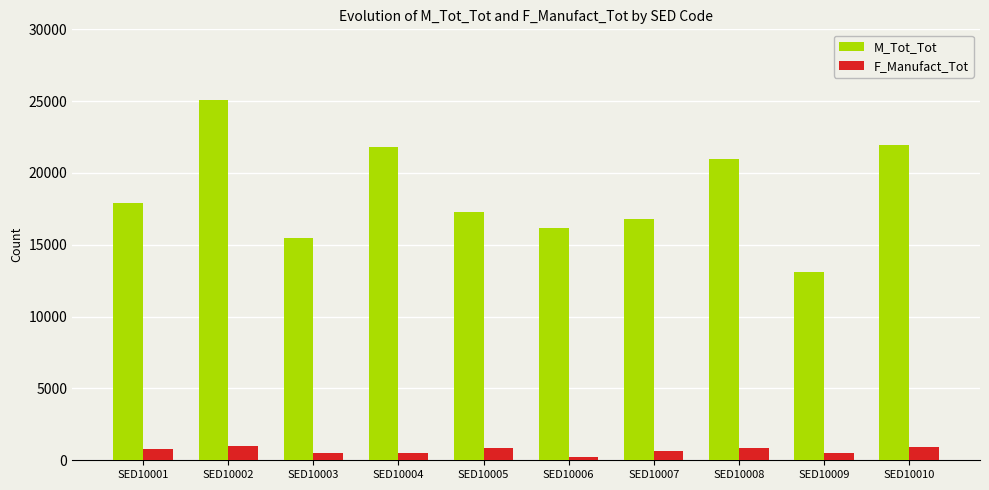

Which series has the widest spread of values?

M_Tot_Tot